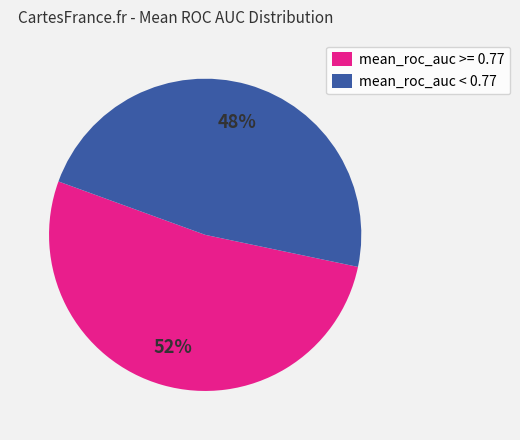

To the nearest percent, what is the average slice percentage?

50%